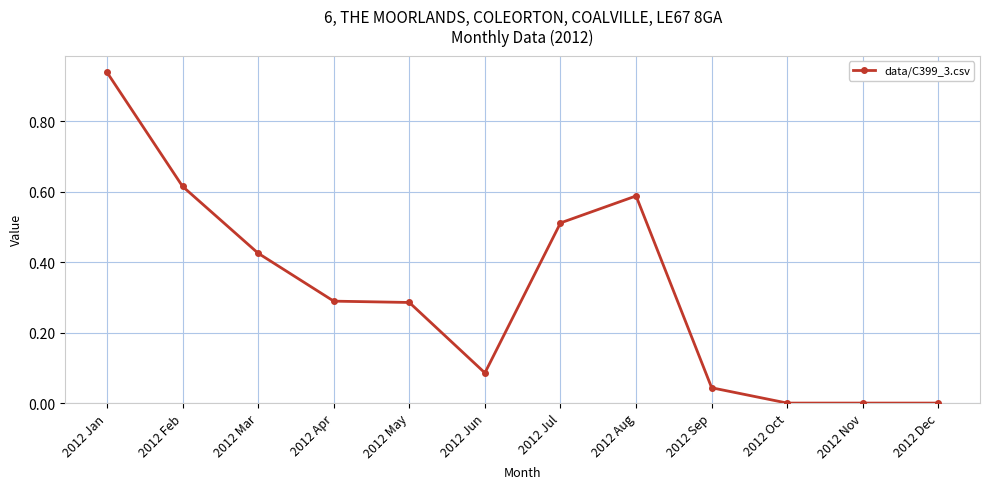

How many lines are shown in the chart?

1